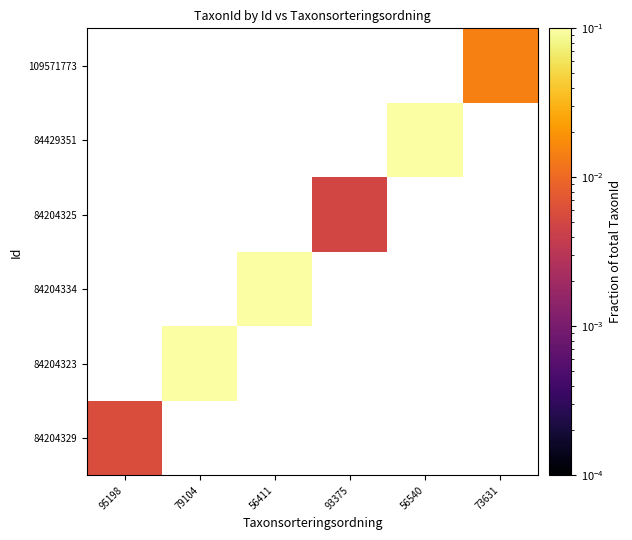

Which has a higher value, 56540 or 79104?

79104